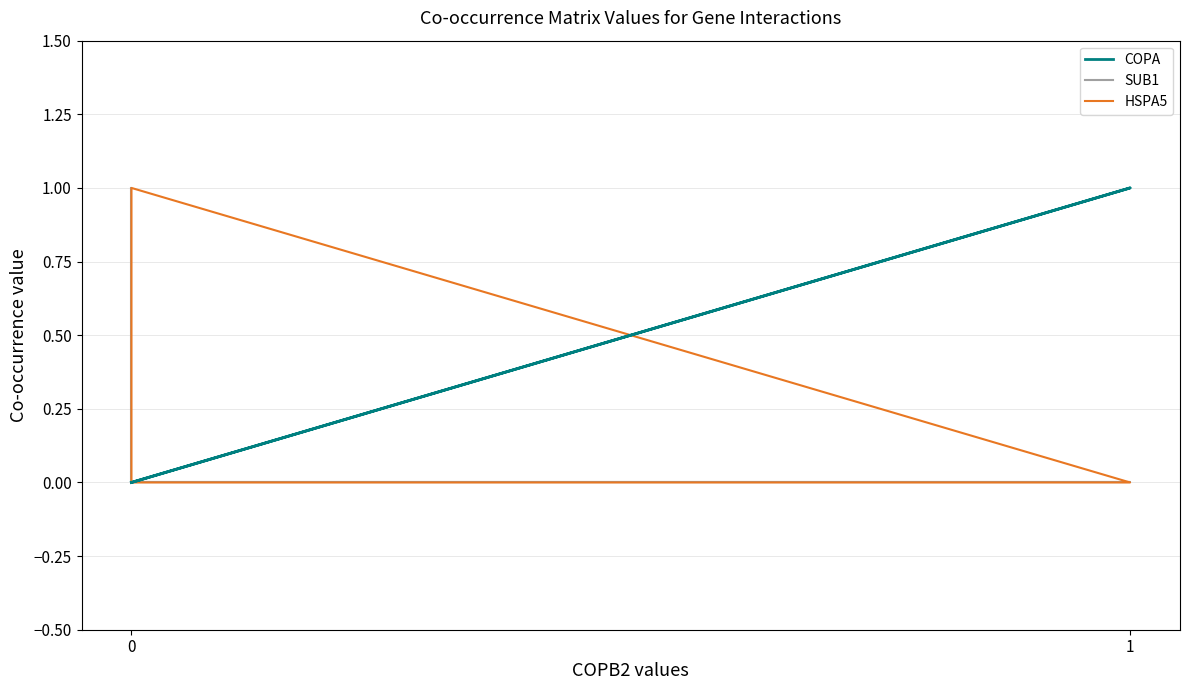

Between 1 and 3, which series saw the biggest shift?

COPA